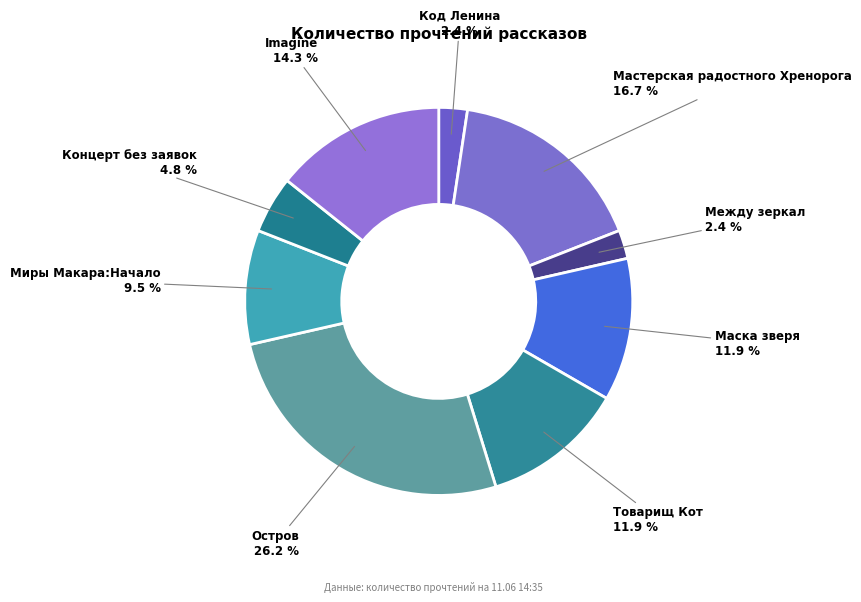

How many slices are in this pie chart?

9